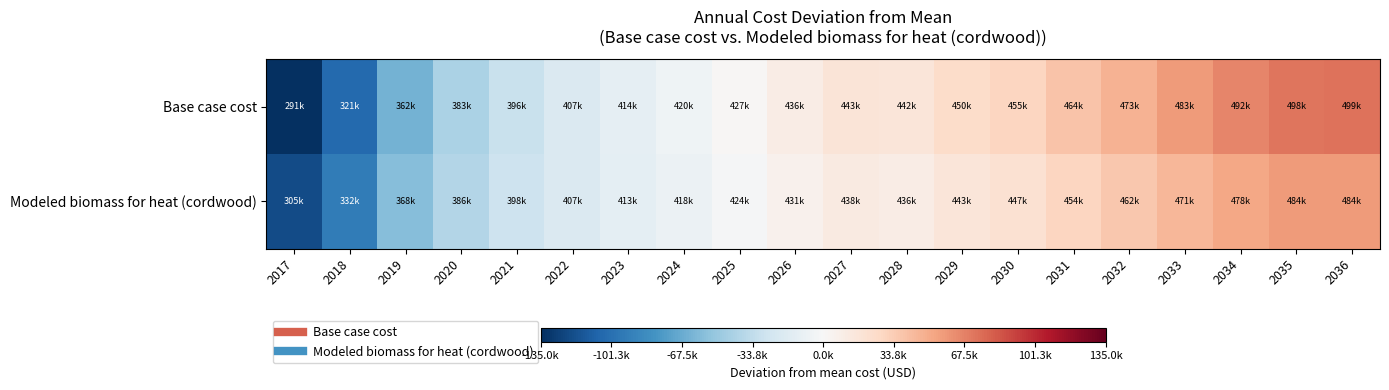

What is the maximum value shown in the chart?

73486.4